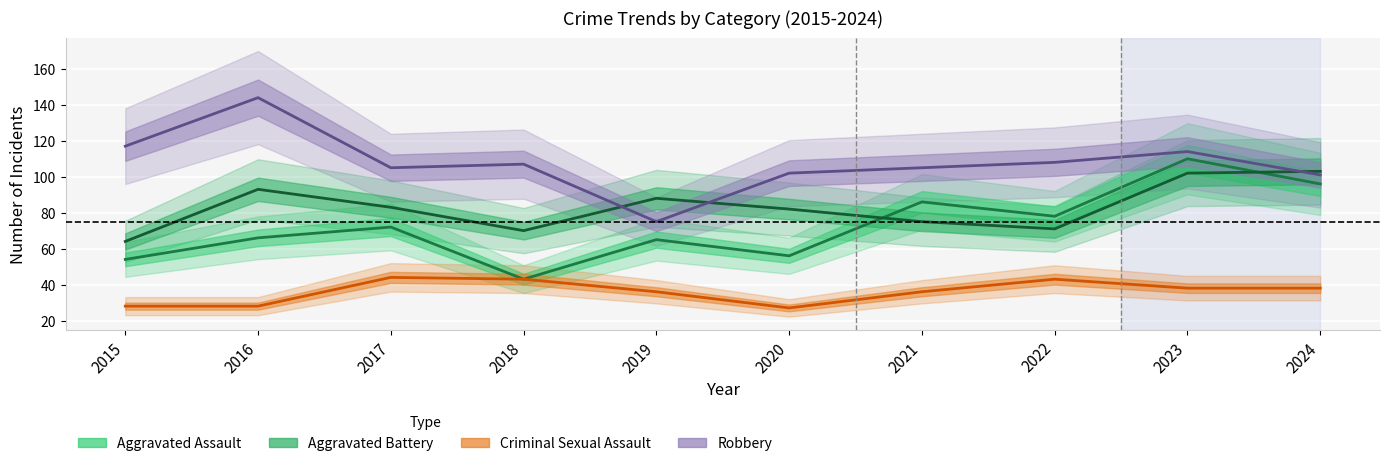

The Aggravated Battery series shows 20 at 2018. True or false?

False